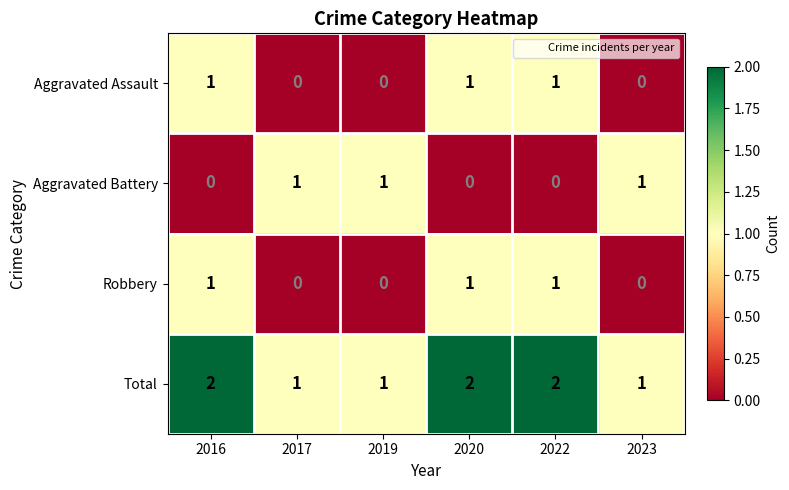

True or false: Aggravated Battery has a value of 2 at 2019.

False